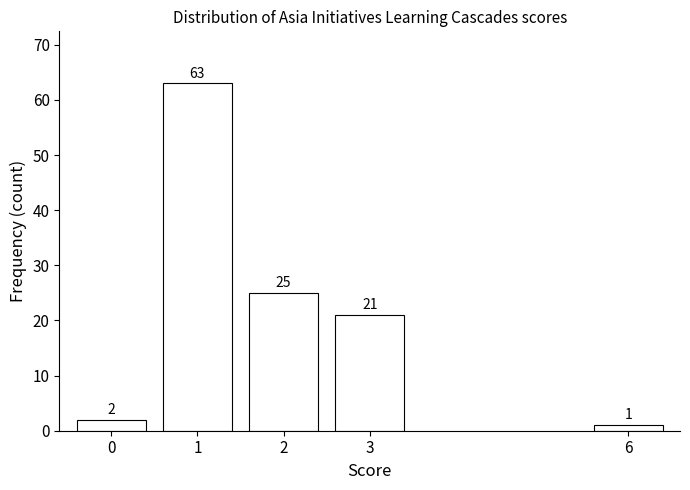

Reading left to right, what are all the values shown in this chart?

2	63	25	21	1